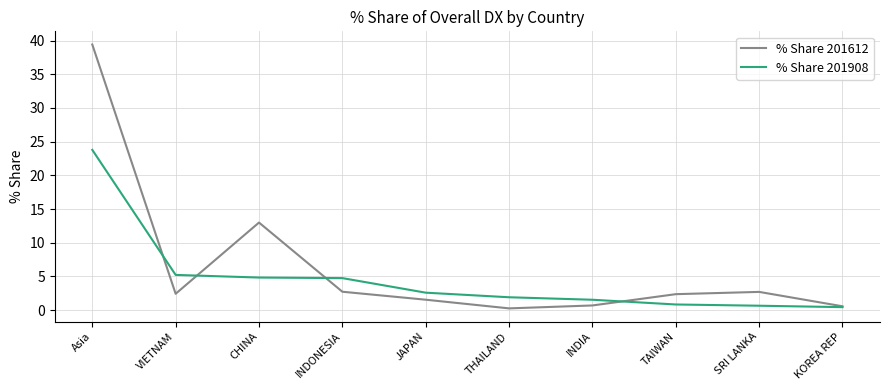

What is the maximum value shown in the chart?

39.4